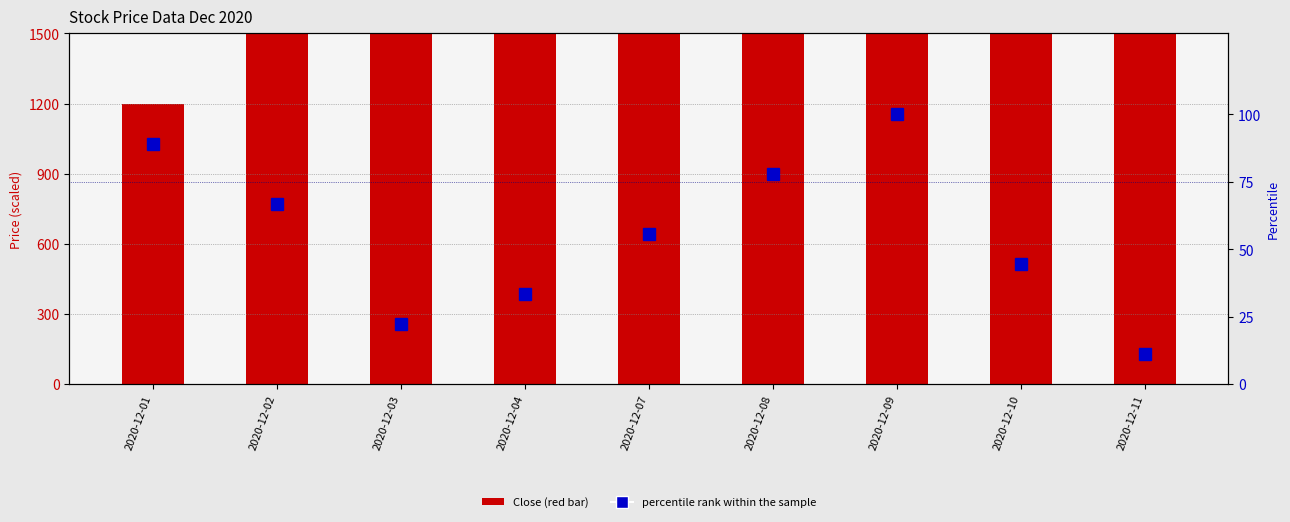

How many groups of bars are there?

9